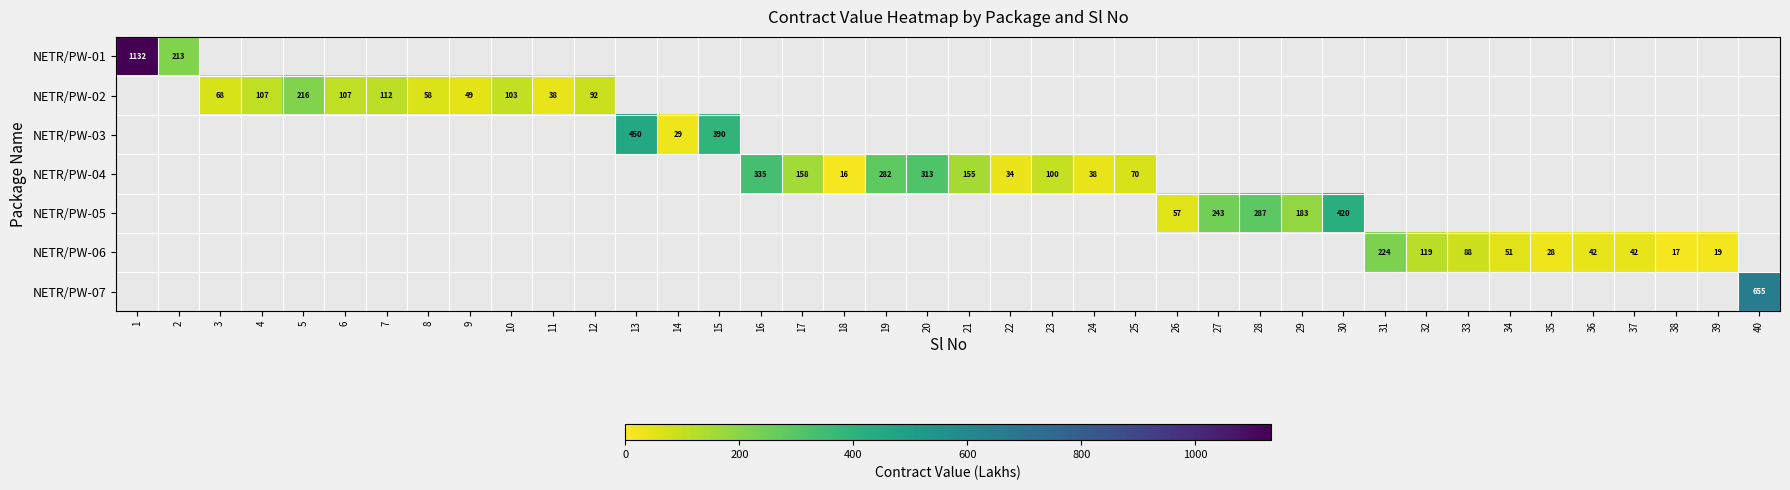

Rank the categories by NETR/PW-01 value from lowest to highest.

2, 3, 4, 5, 6, 7, 8, 9, 10, 11, 12, 13, 14, 15, 16, 17, 18, 19, 20, 21, 22, 23, 24, 25, 26, 27, 28, 29, 30, 31, 32, 33, 34, 35, 36, 37, 38, 39, 40, 1